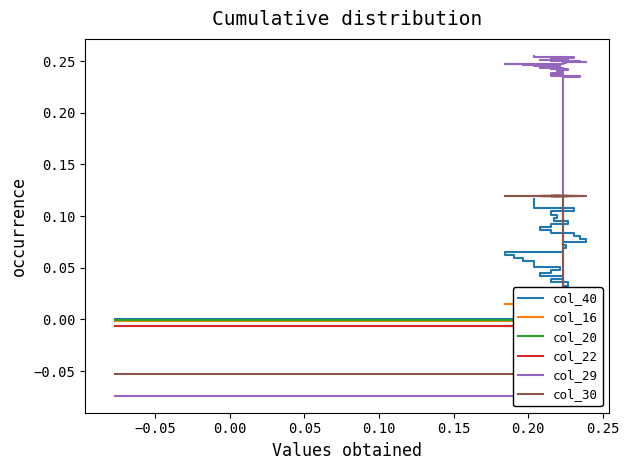

At how many categories does at least one series exceed 0?

39